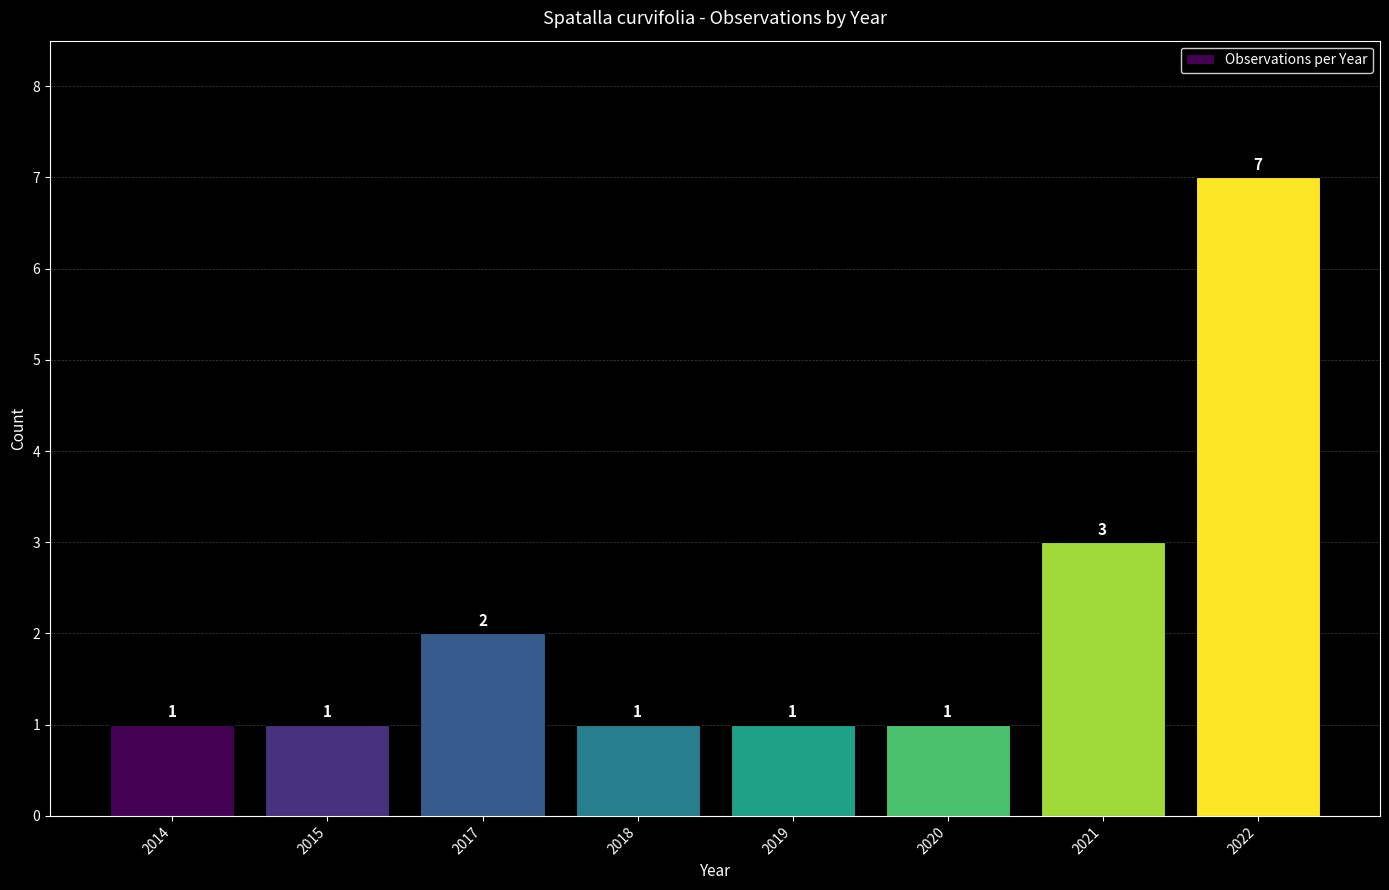

What is the sum of the values at 2015 and 2019?

2